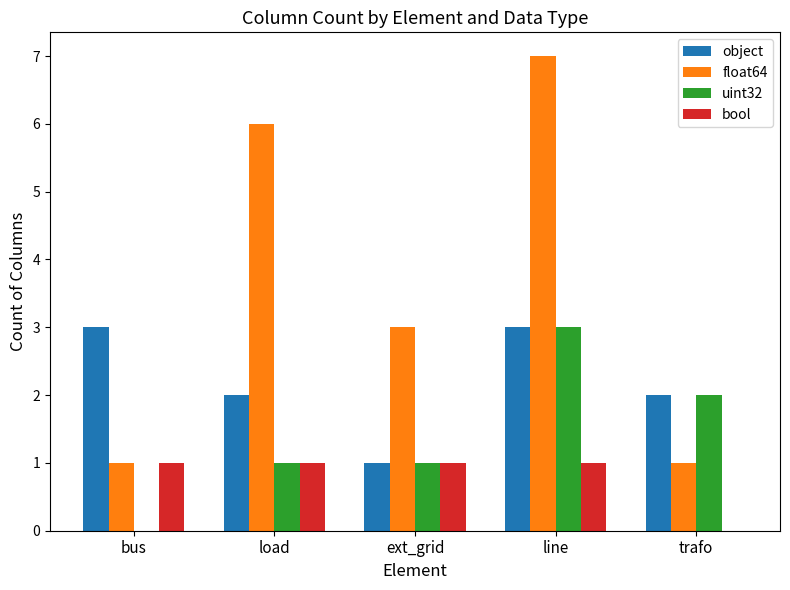

True or false: float64 has a value of 2 at trafo.

False